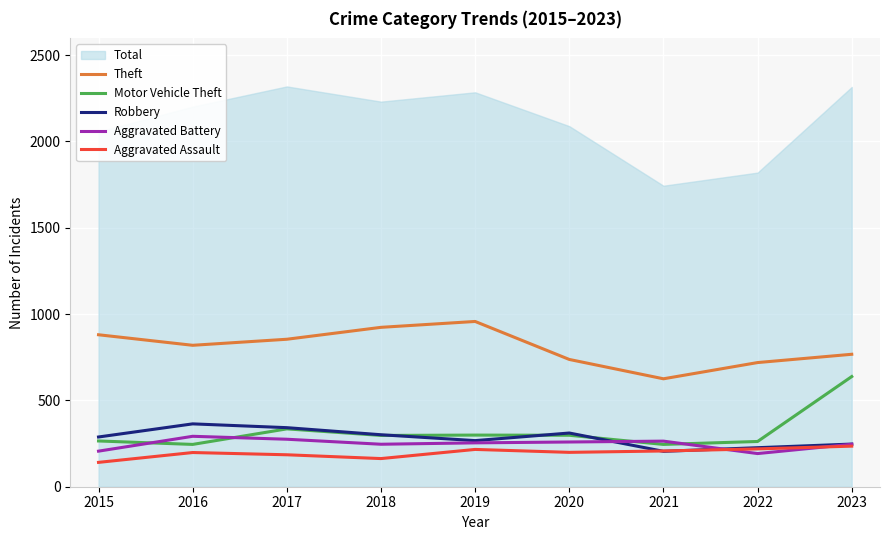

Is it true that Aggravated Assault equals 138 at 2019?

False